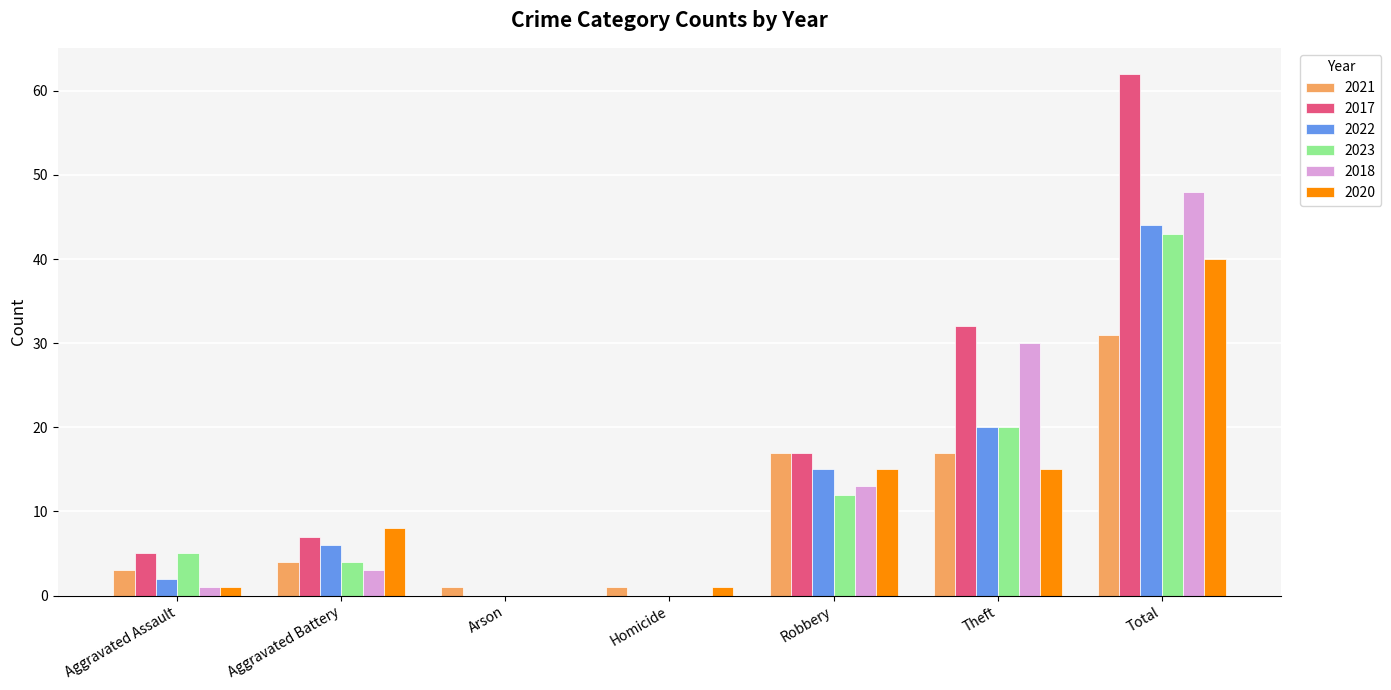

What is the sum of all 2020 values?

80